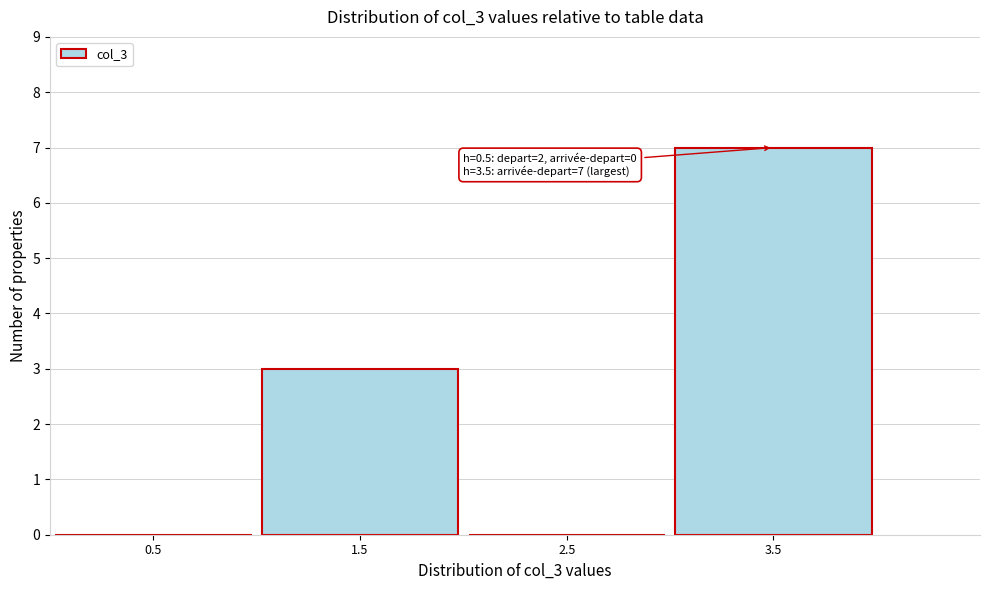

Reading right to left, extract all data points from this chart.

3.5=7	2.5=0	1.5=3	0.5=0